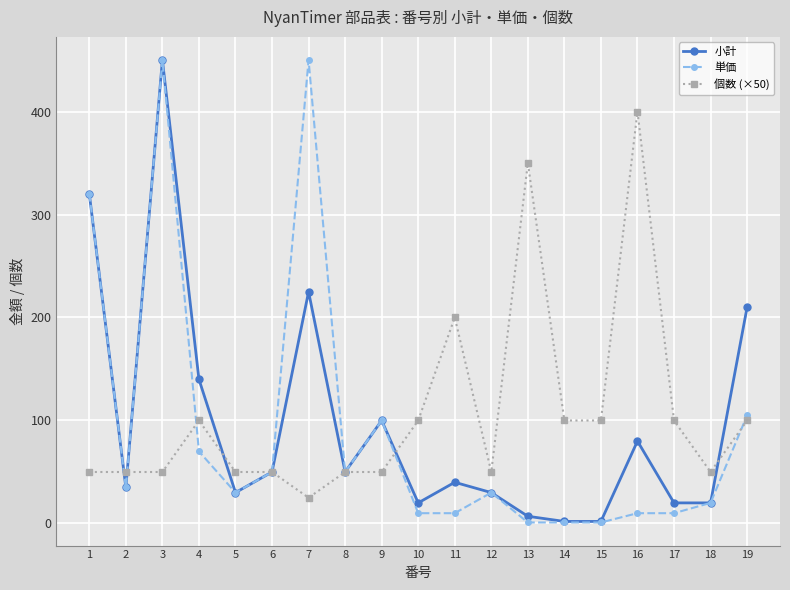

True or false: 単価 has more than 2 interior local peaks.

True